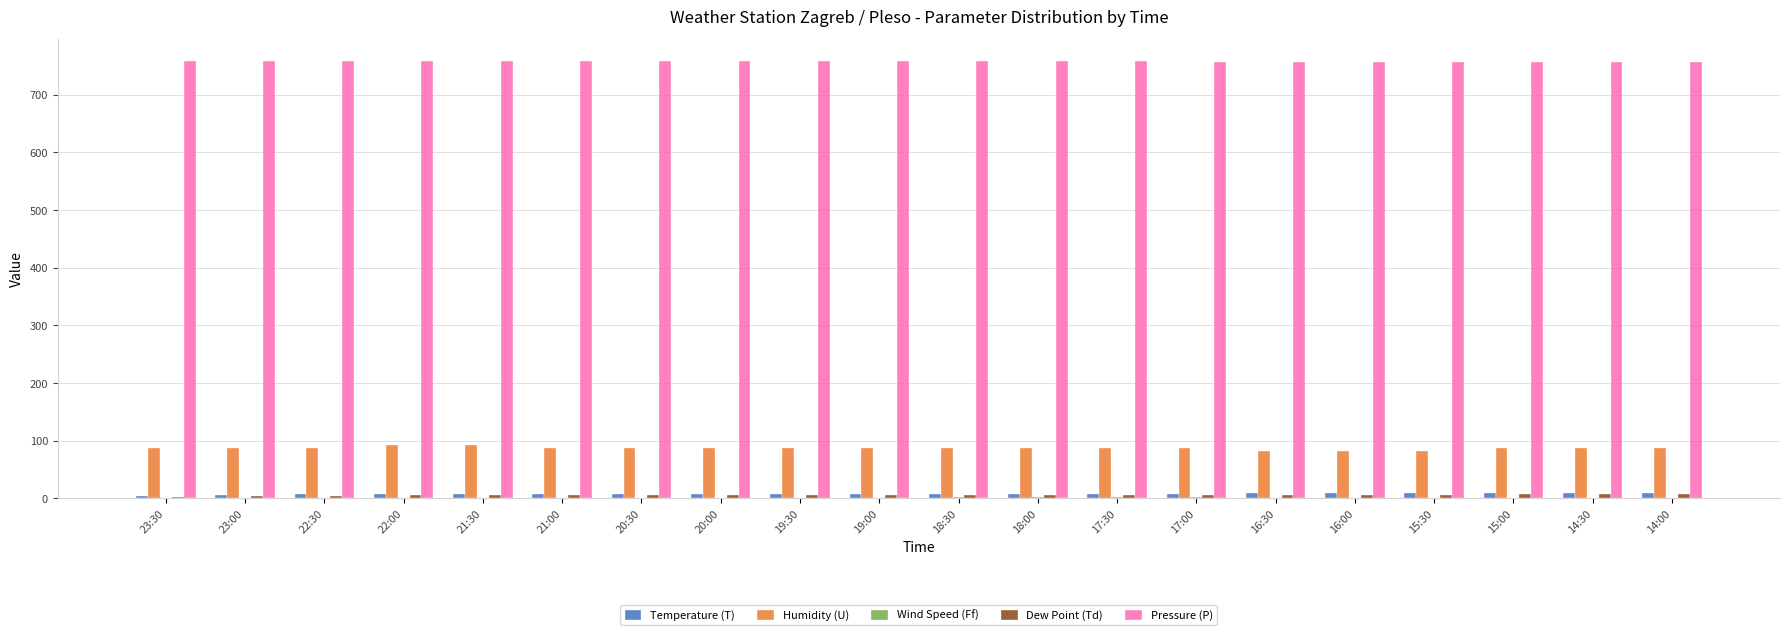

The Pressure (P) series shows 530.3 at 21:00. True or false?

False